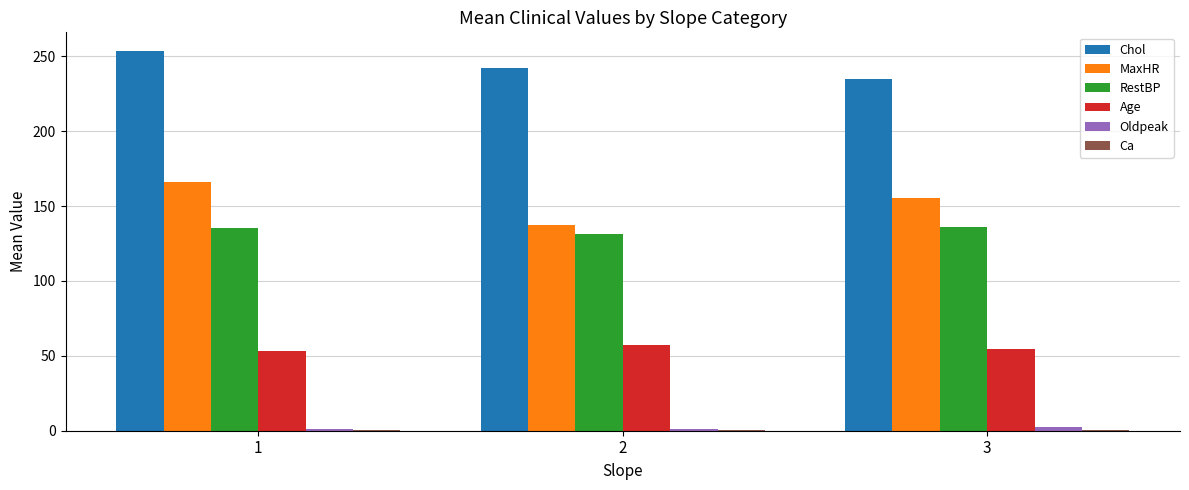

At which category is the sum across all series the highest?

1